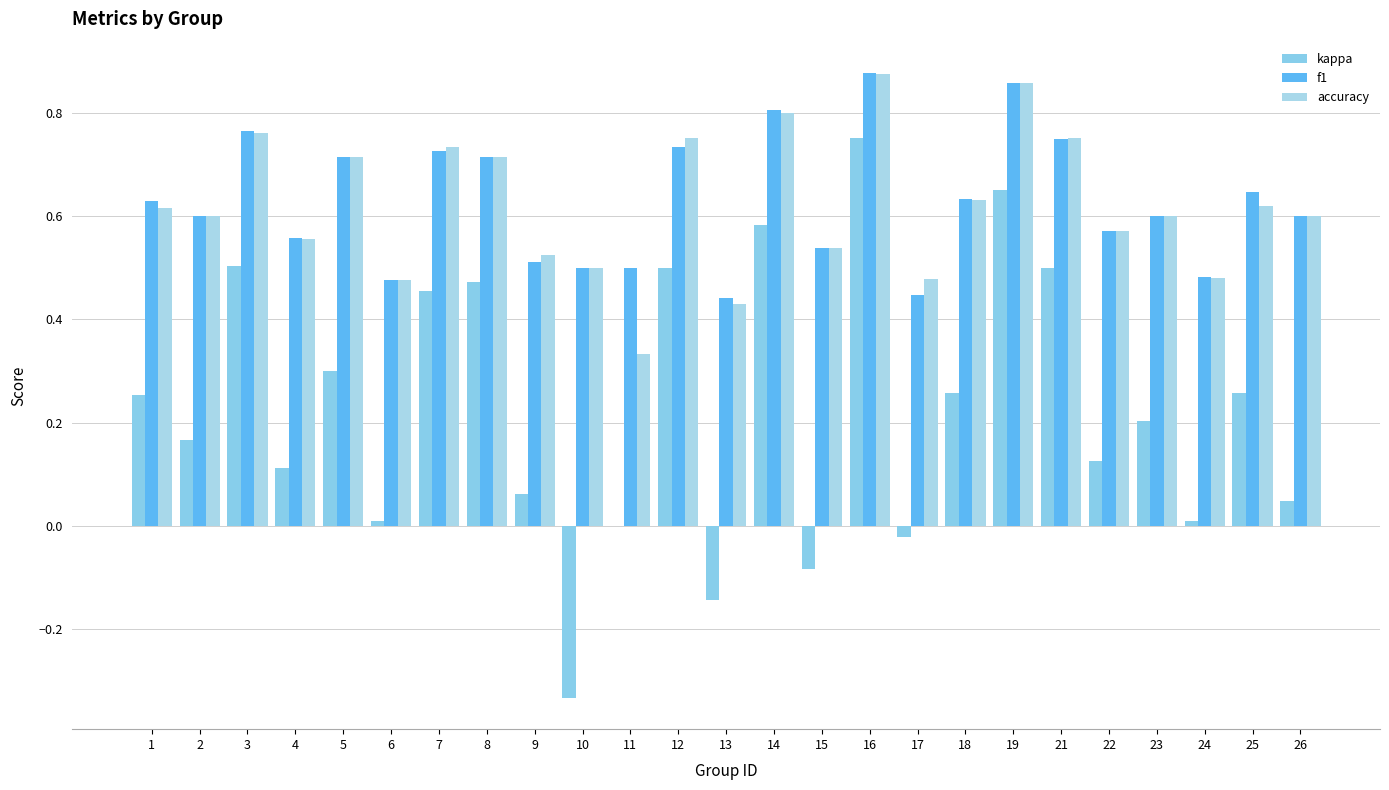

How many data points does each series have?

25